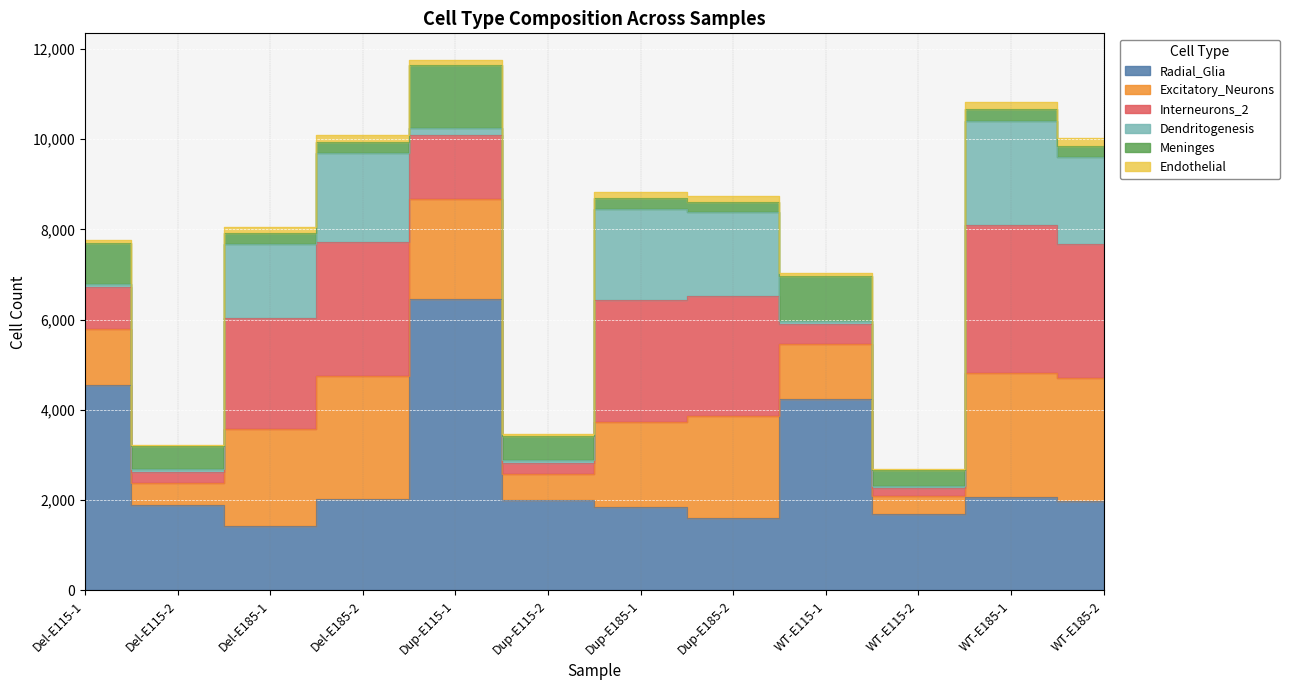

What is the label of the 2nd point from the left?

Del-E115-2